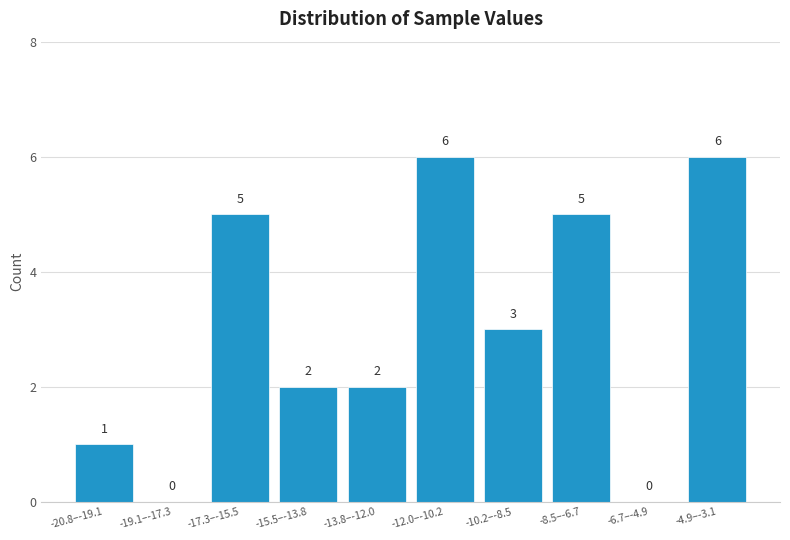

Reading left to right, what are all the values shown in this chart?

-20.8–-19.1=1	-19.1–-17.3=0	-17.3–-15.5=5	-15.5–-13.8=2	-13.8–-12.0=2	-12.0–-10.2=6	-10.2–-8.5=3	-8.5–-6.7=5	-6.7–-4.9=0	-4.9–-3.1=6